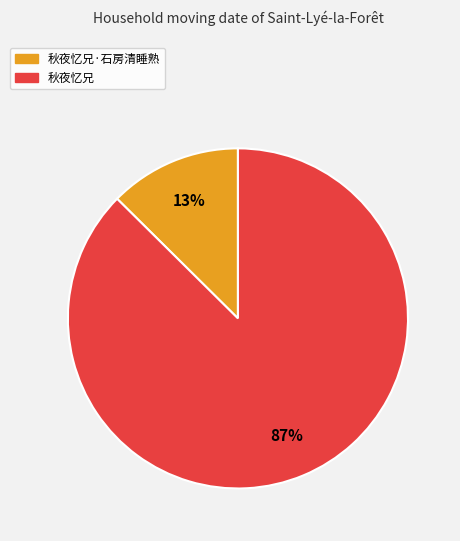

Is there a majority slice in this chart?

Yes